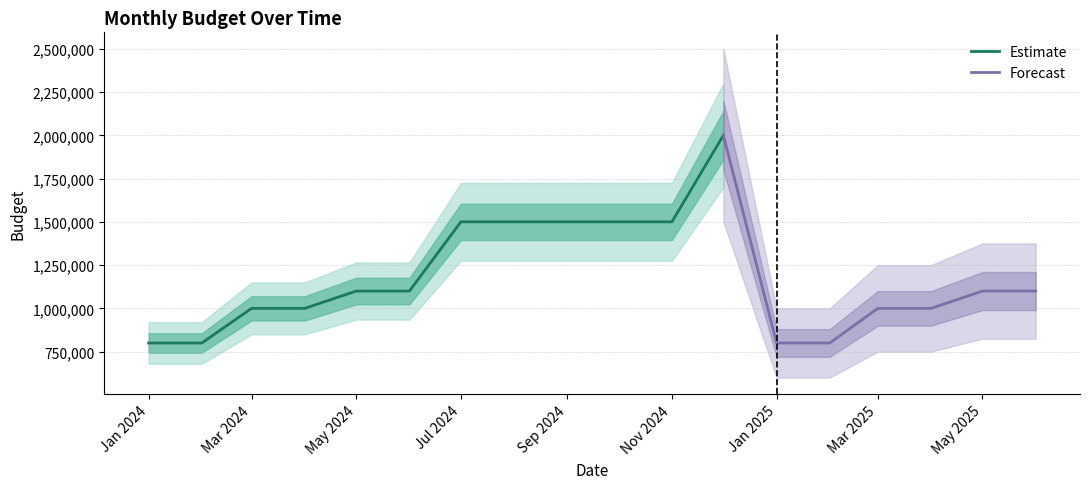

Is it true that the value at 2025-02 is 411272?

False